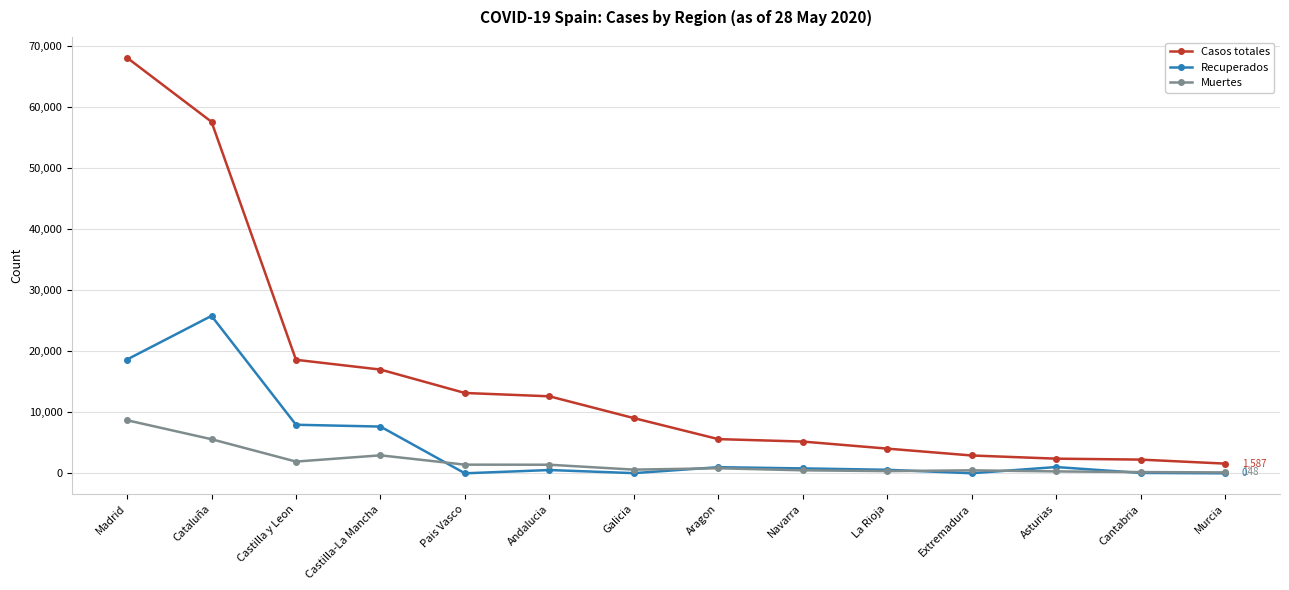

In Recuperados, how many points are higher than both neighbors (excluding endpoints)?

4